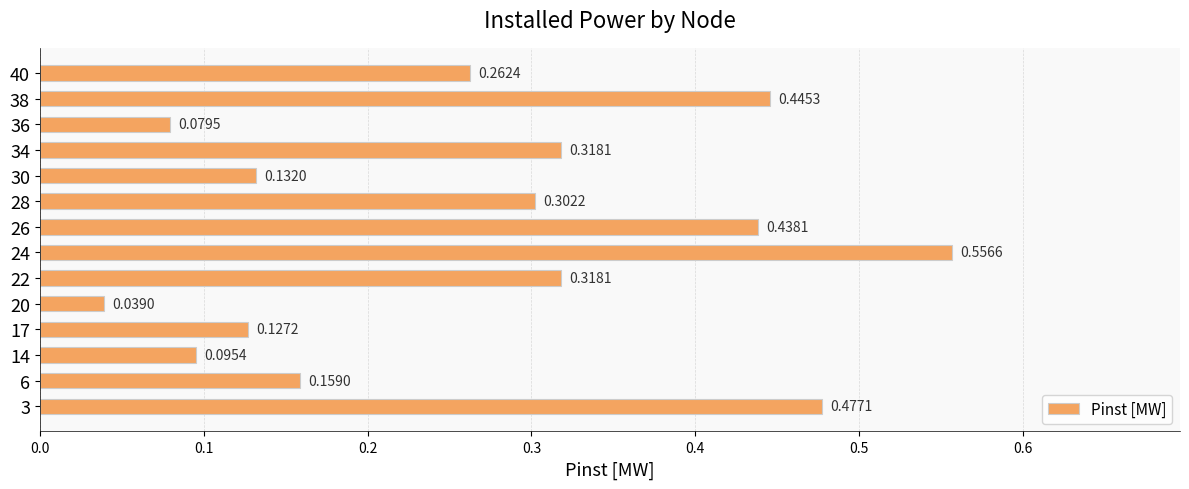

How many bars are there in total?

14